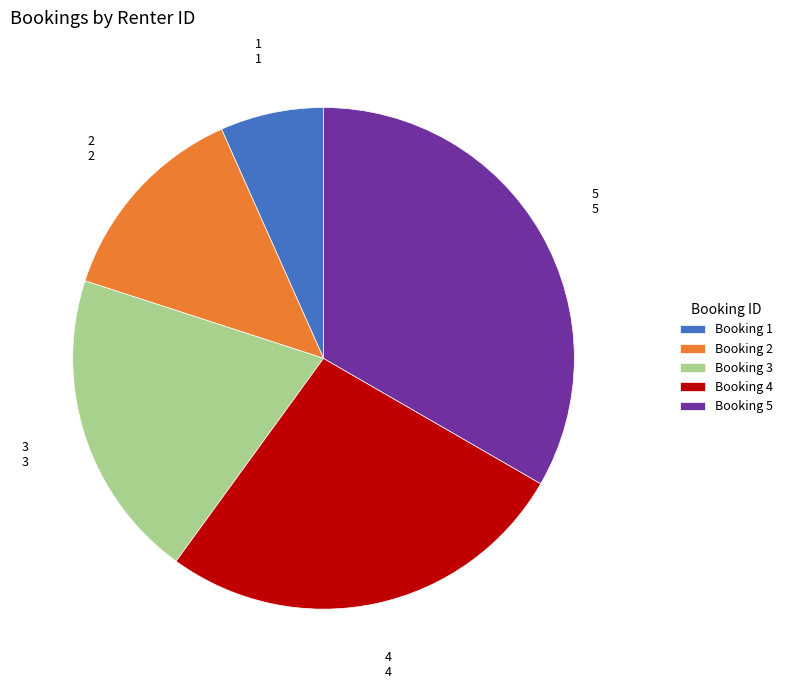

Is there any slice that represents more than half of the pie?

No